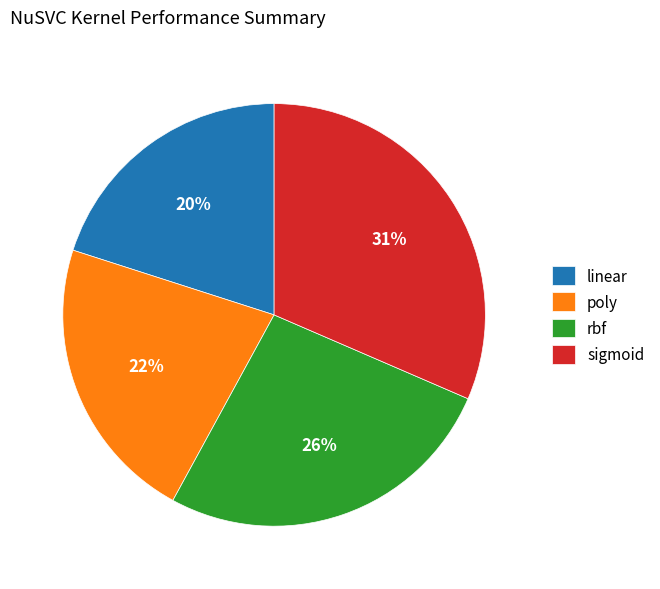

Does any single category account for the majority?

No